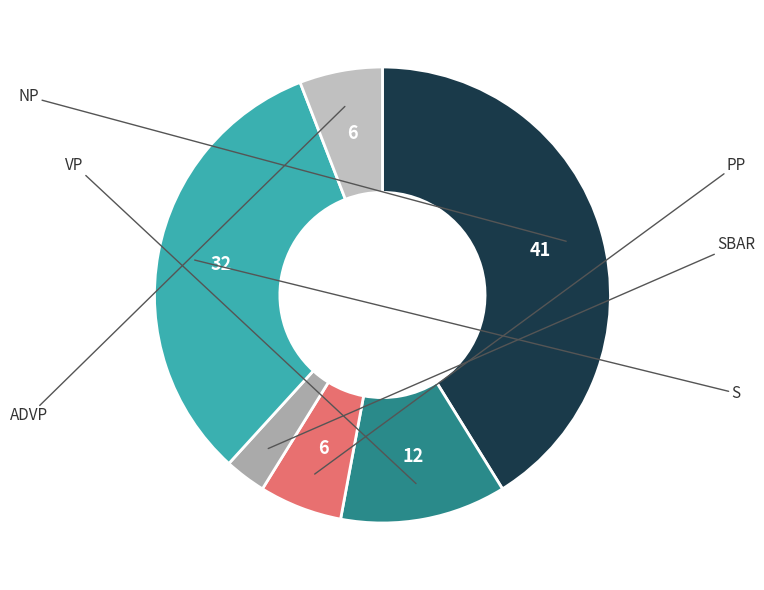

Count the number of slices in the pie.

6